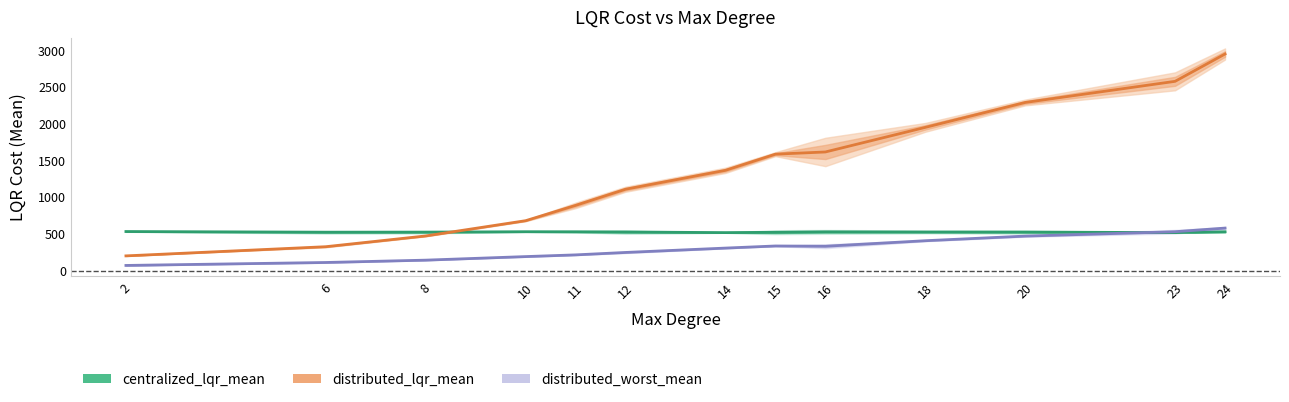

Reading left to right, what are all the values shown in this chart?

centralized_lqr_mean: 2=531.1	6=521.8	8=522.8	10=528.6	11=527.8	12=524.5	14=516.5	15=520.8	16=526.5	18=524.7	20=523.5	23=516.6	24=527.9
distributed_lqr_mean: 2=199.4	6=324.3	8=471.0	10=678.8	11=887.5	12=1107.5	14=1365.3	15=1585.5	16=1615.4	18=1950.7	20=2290.0	23=2578.1	24=2950.7
distributed_worst_mean: 2=69.0	6=109.2	8=141.1	10=189.7	11=212.9	12=246.0	14=305.6	15=334.3	16=330.6	18=406.0	20=468.9	23=528.7	24=578.2